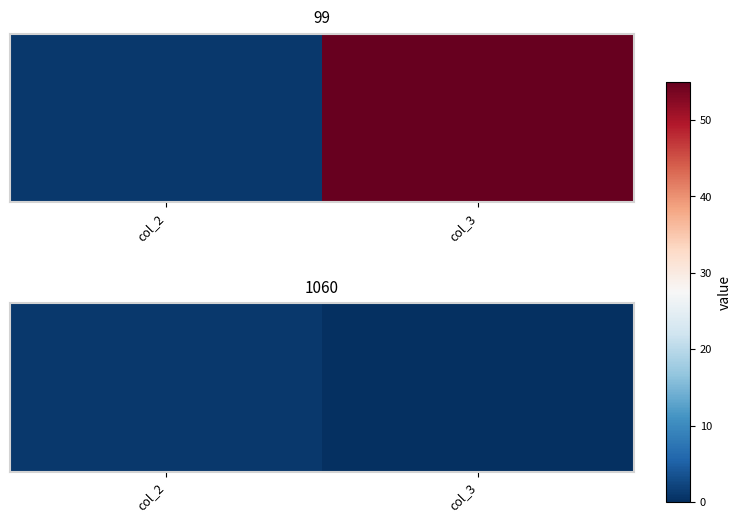

Where is the data nearest to the value 0?

col_3